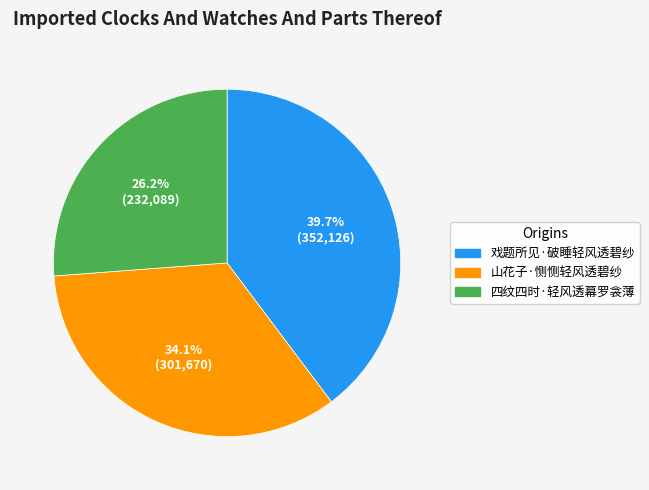

What is the ratio of the value at 四纹四时·轻风透幕罗衾薄 to the value at 山花子·恻恻轻风透碧纱?

0.8